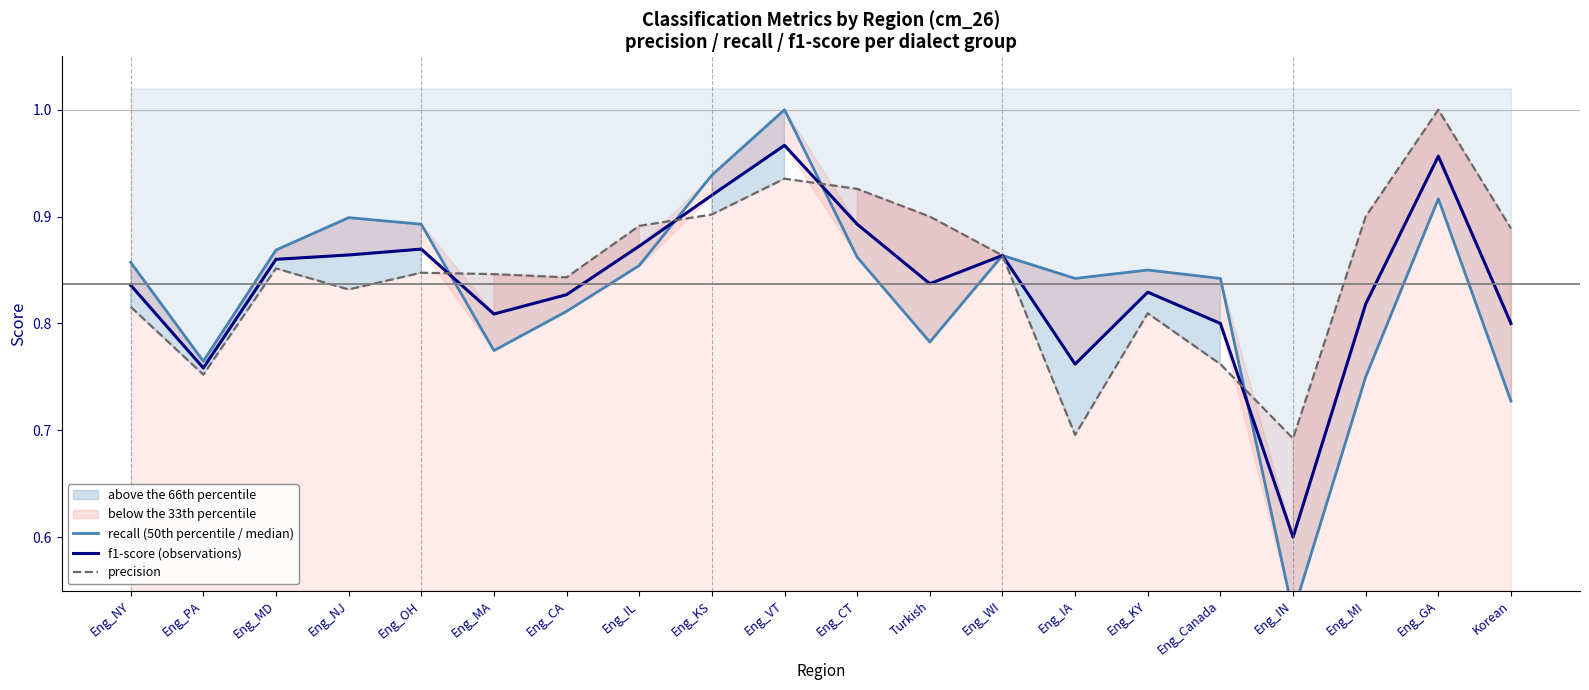

True or false: precision has more than 2 points higher than both neighbors.

True